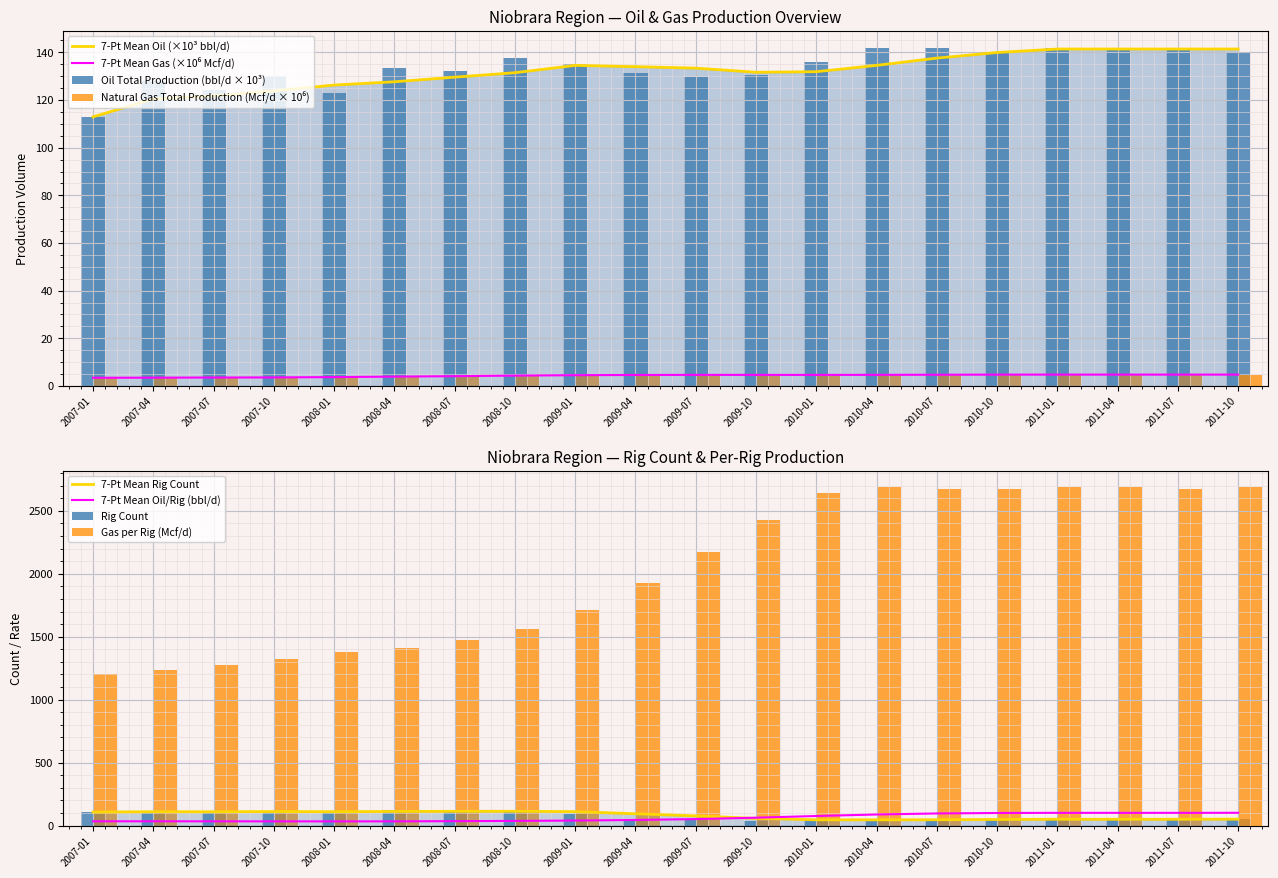

At how many categories does at least one series exceed 1792?

11